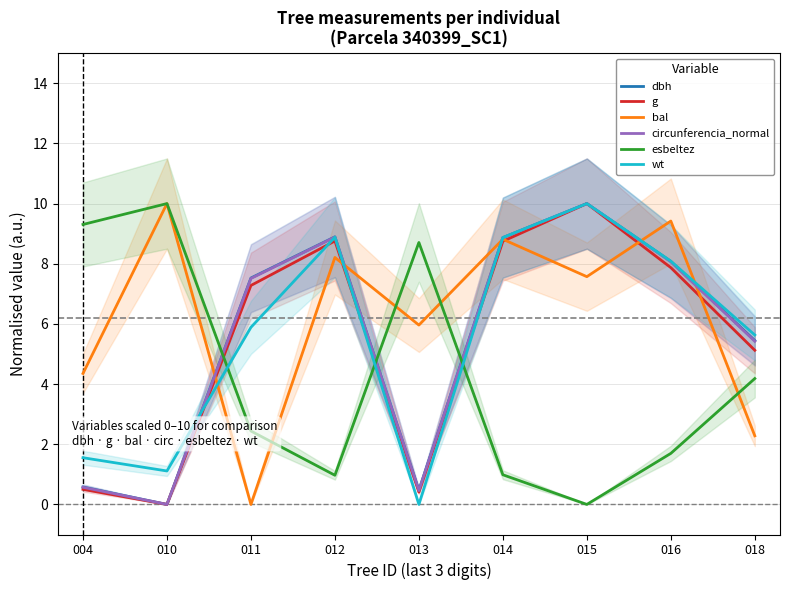

What is the maximum value shown in the chart?

10.0